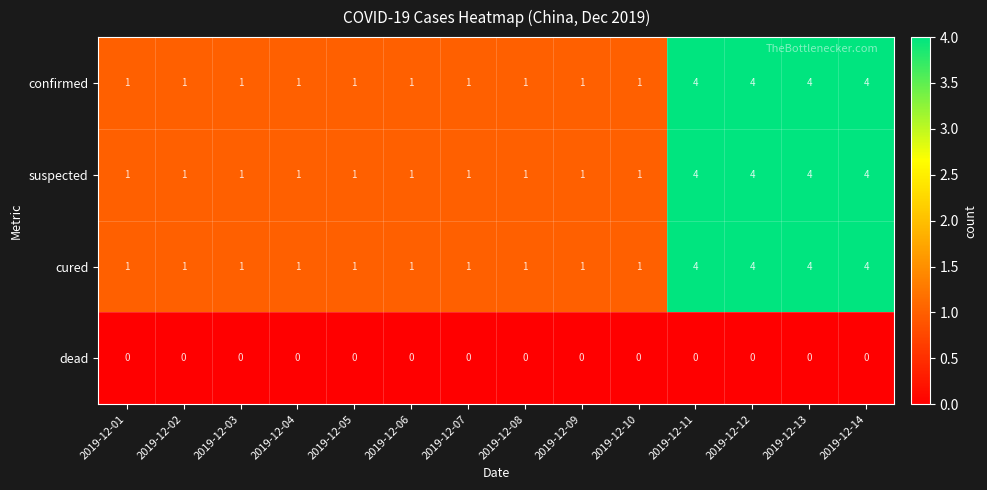

What is the maximum value shown in the chart?

4